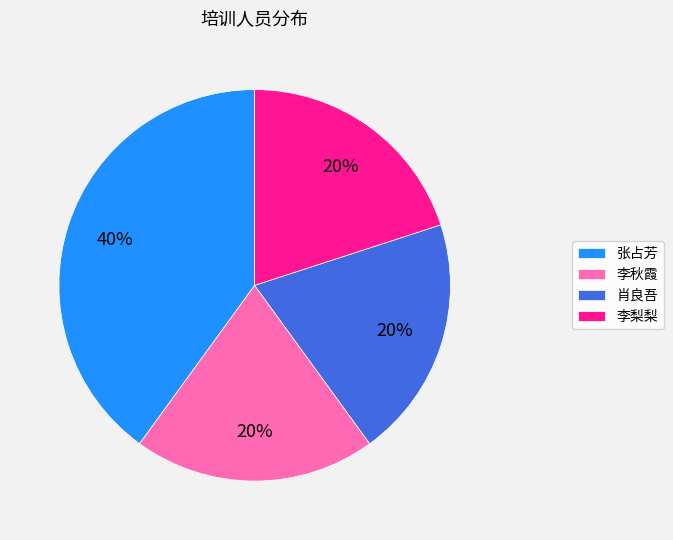

To the nearest percent, what portion does 李梨梨 represent?

20%